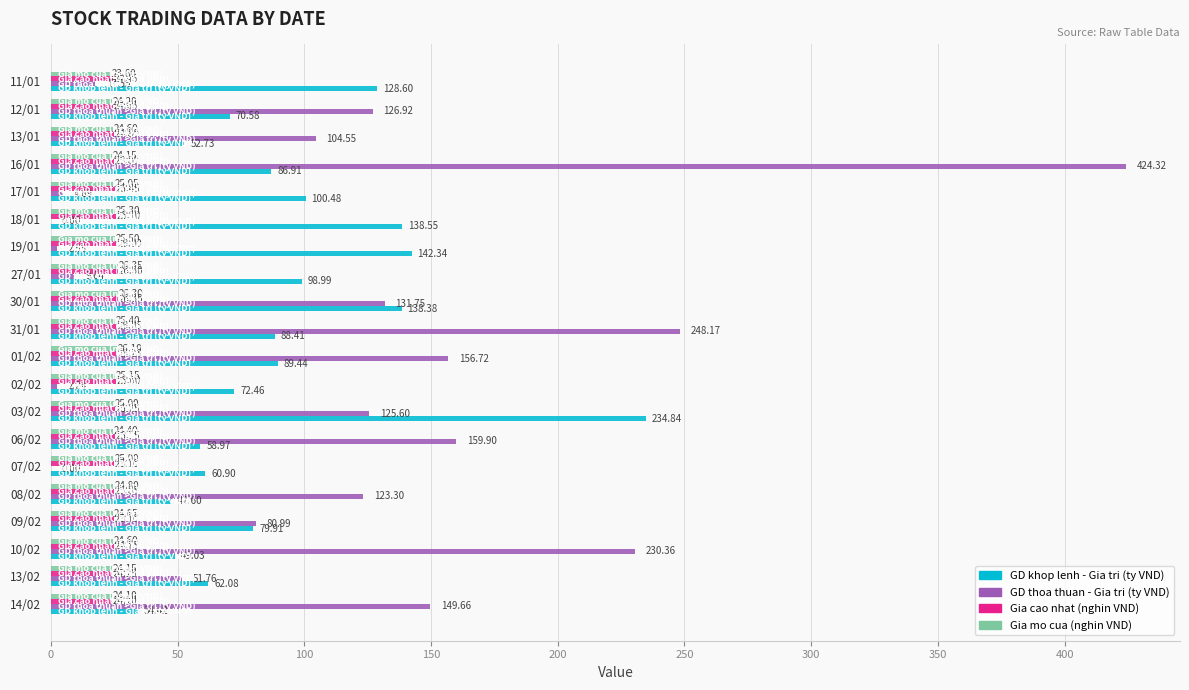

Which series has the largest total across all categories?

GD thoa thuan - Gia tri (ty VND)